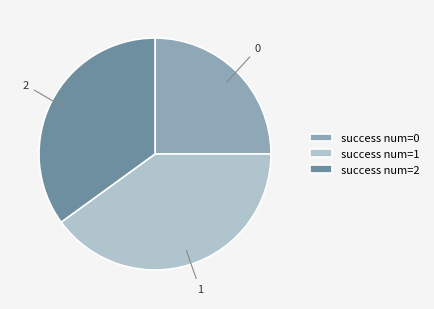

Is there a majority slice in this chart?

No